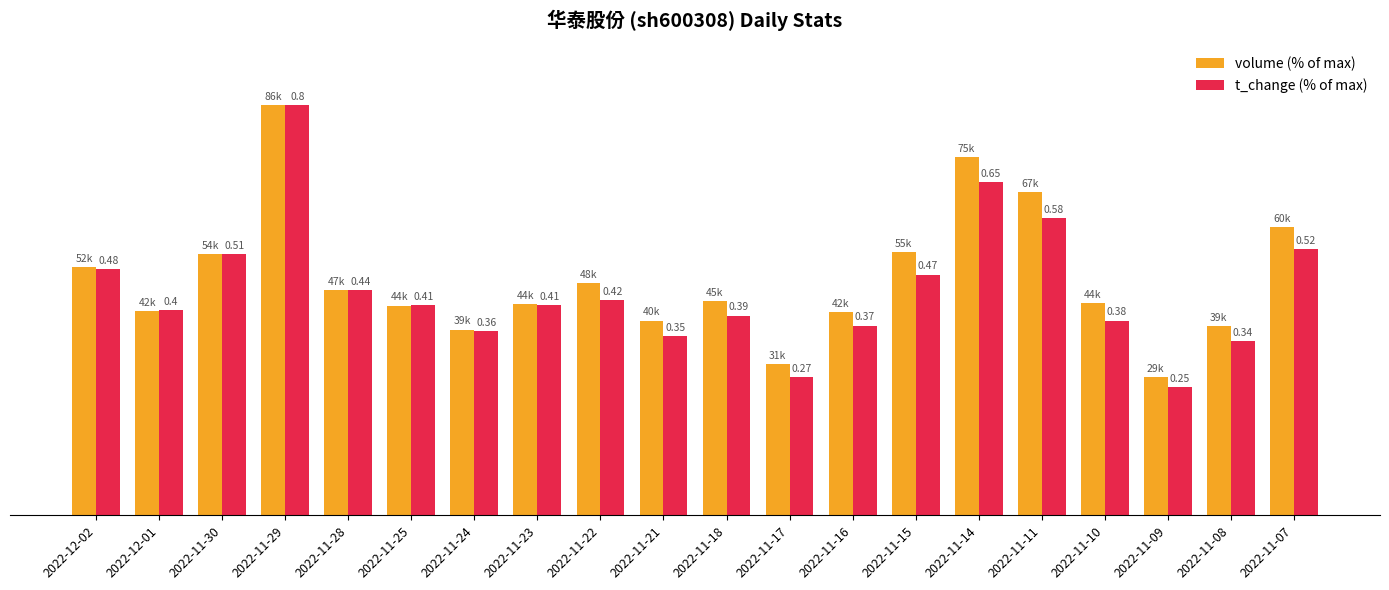

What position from the right is 2022-11-09?

3